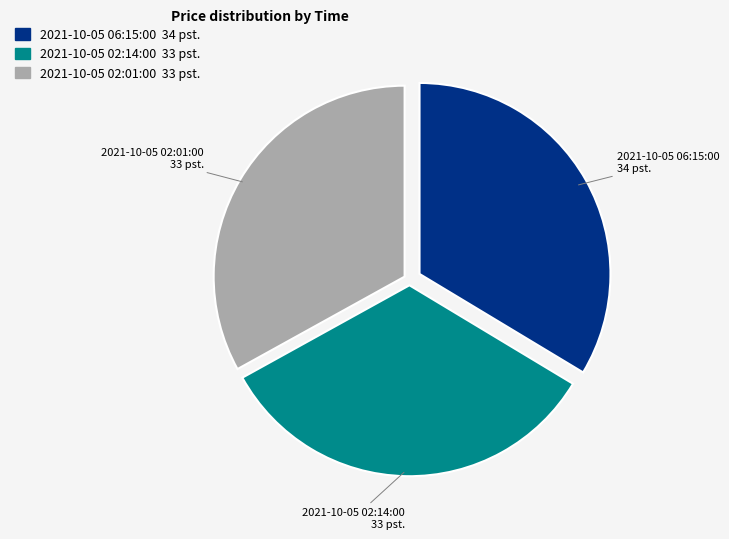

Approximately how many times larger is the value at 2021-10-05 02:01:00 compared to 2021-10-05 02:14:00?

1.0